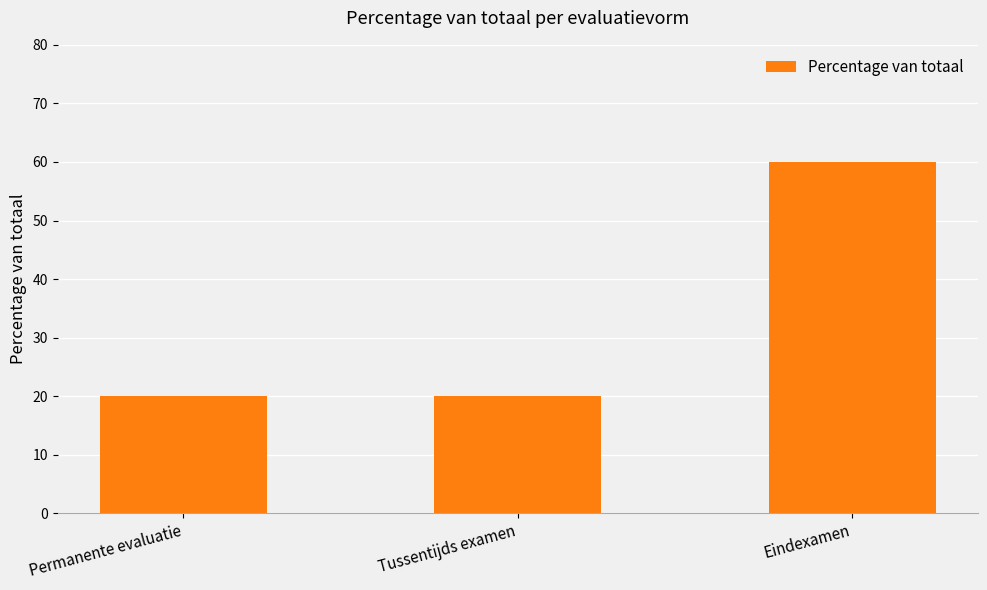

Between Eindexamen and Permanente evaluatie, which is larger?

Eindexamen